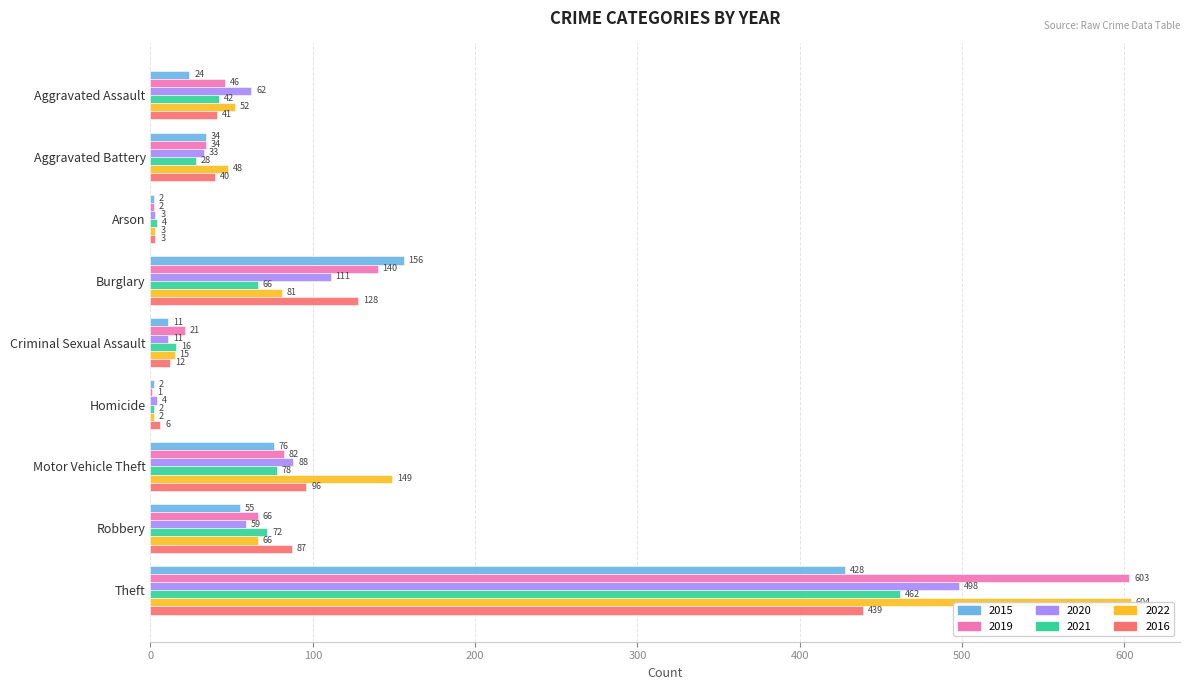

Which series has the largest total across all categories?

2022